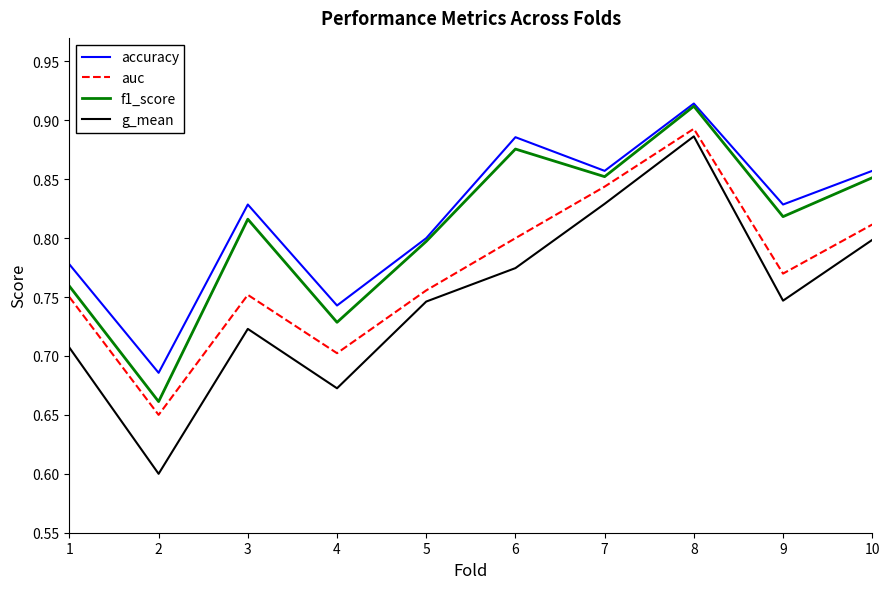

What is the sum of all g_mean values?

7.5